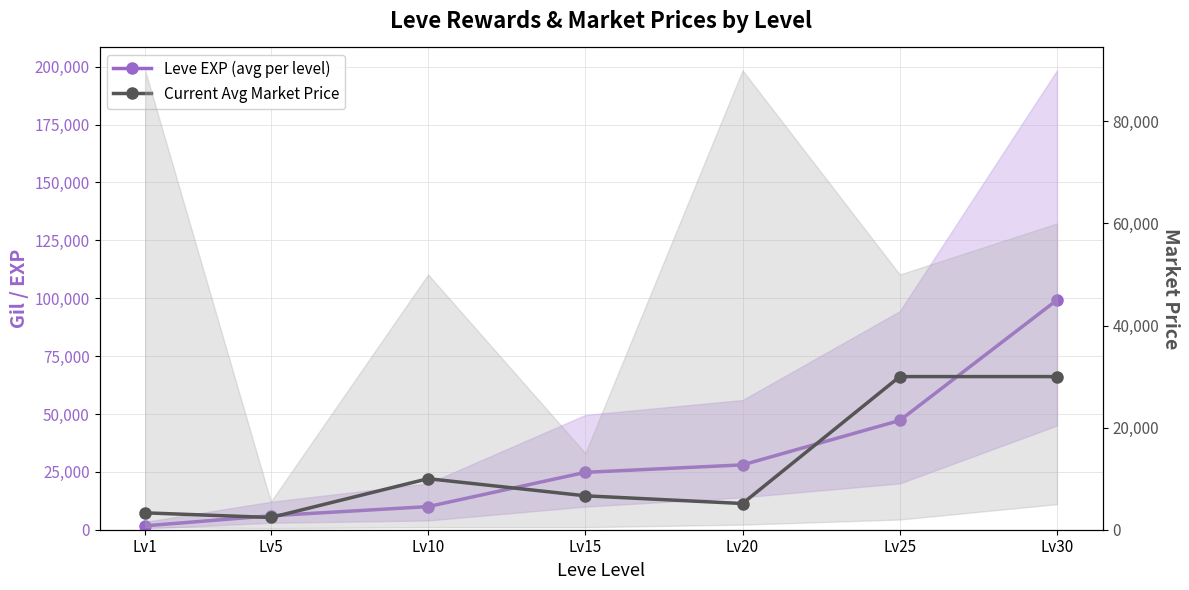

Reading left to right, transcribe all the data shown in this chart.

Leve EXP (avg per level): 1690	6030	9990	24790	28010	47200	99220
Current Avg Market Price: 3307	2395	10000	6645	5134	30000	30000